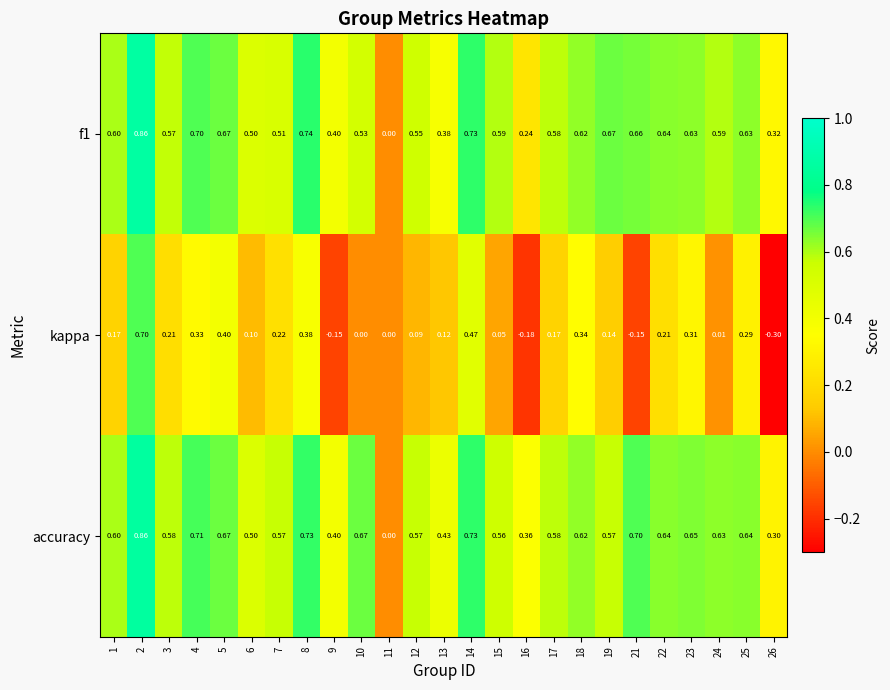

Which label corresponds to the smallest value in the chart?

26